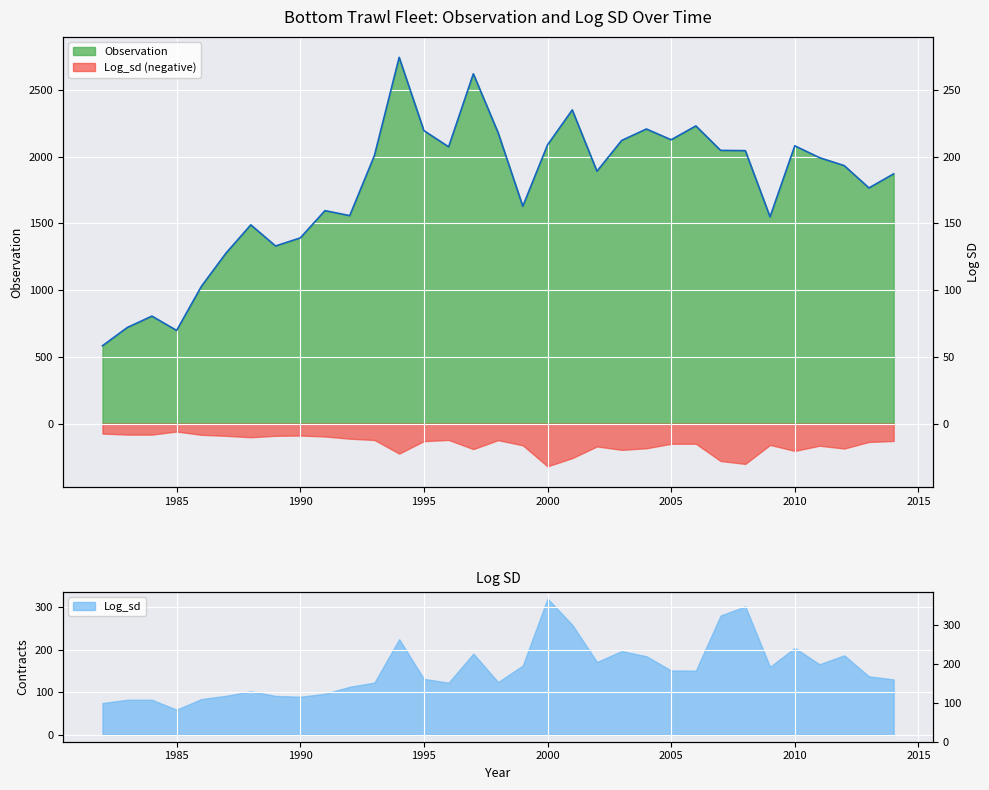

The value at 1984 is 805.4. True or false?

True